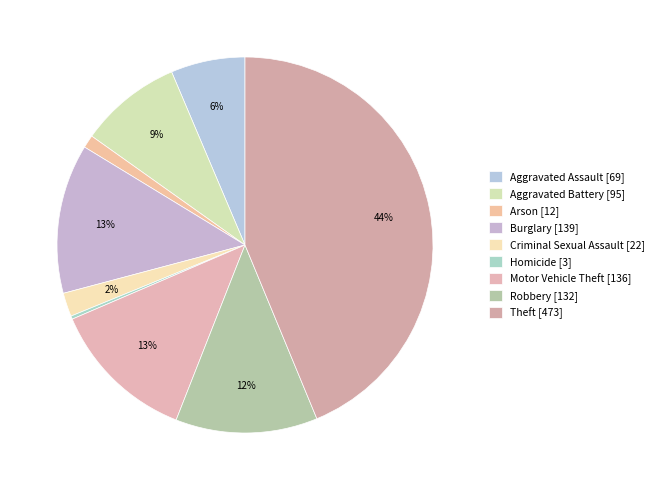

How many slices are in this pie chart?

9